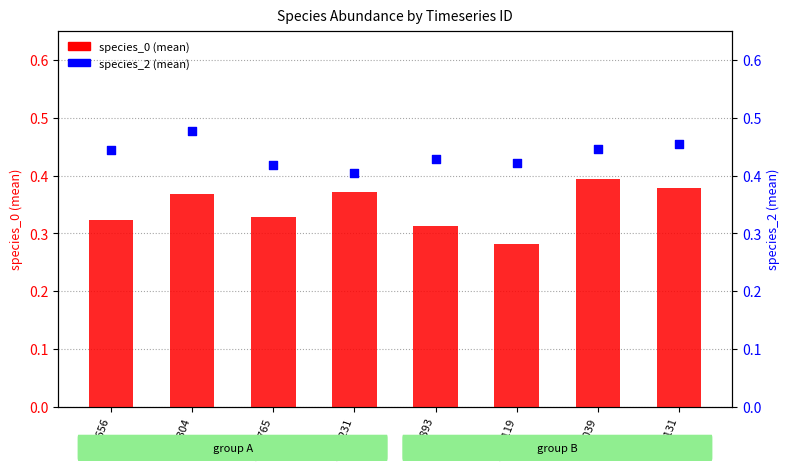

Which series has the largest Y range (max minus min)?

species_0